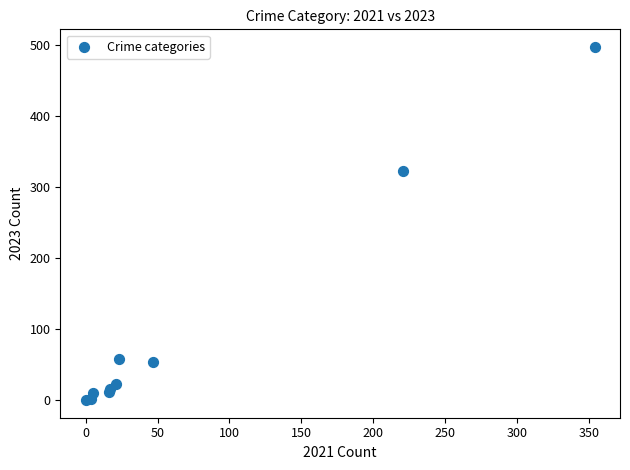

What Y value in the scatter plot is closest to 248?

323